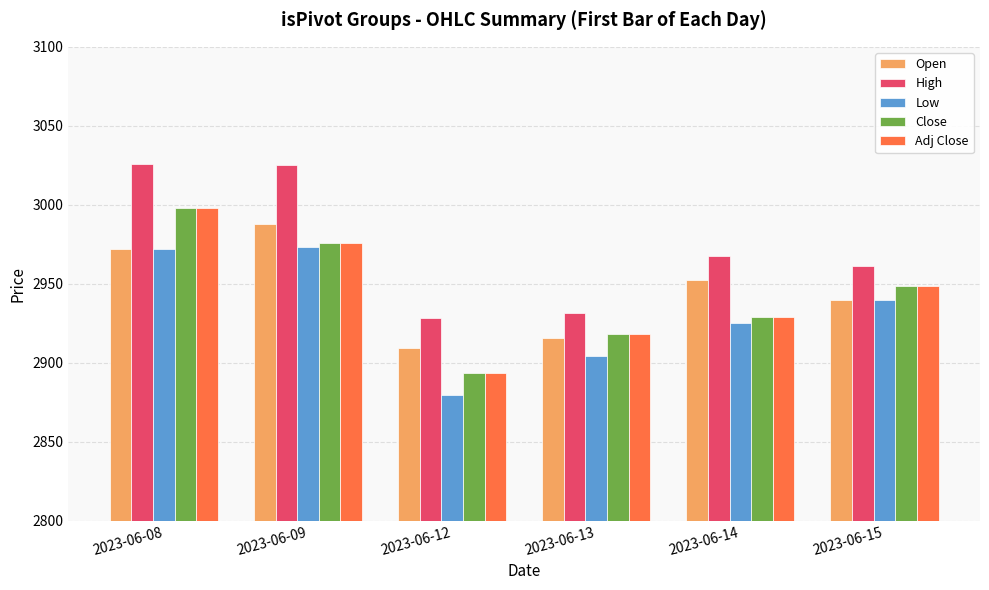

At which label does Low first exceed 2939?

2023-06-08